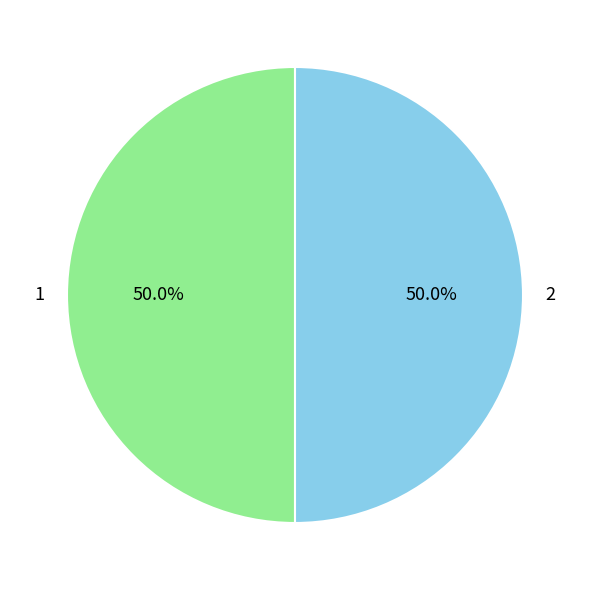

Do 1 and 2 together represent more than half of the pie?

Yes